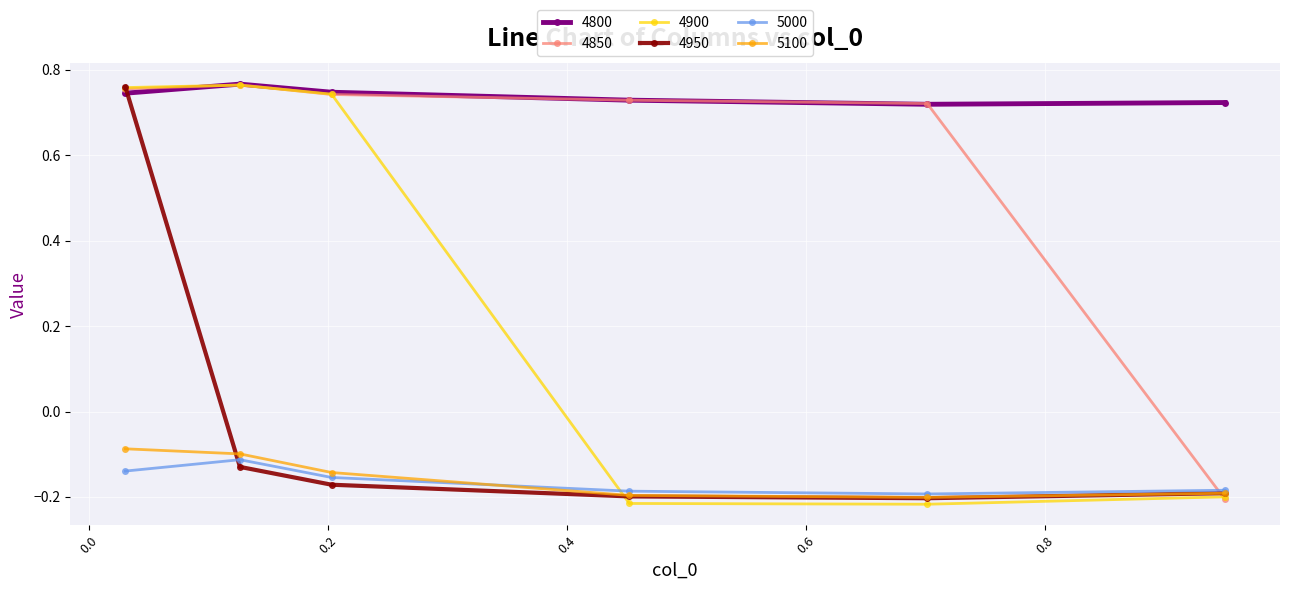

True or false: 4900 has more than 2 interior local peaks.

False